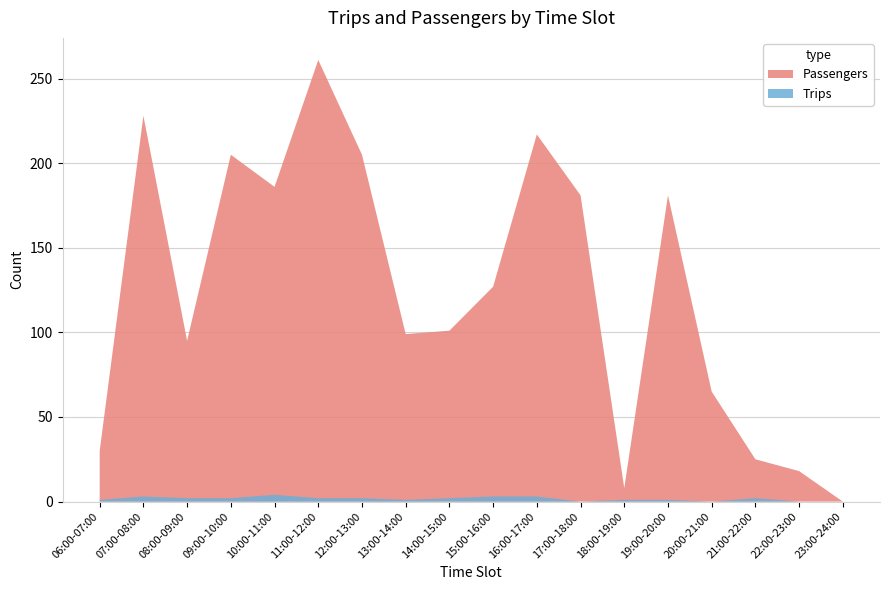

True or false: Passengers and Trips cross at least once.

False